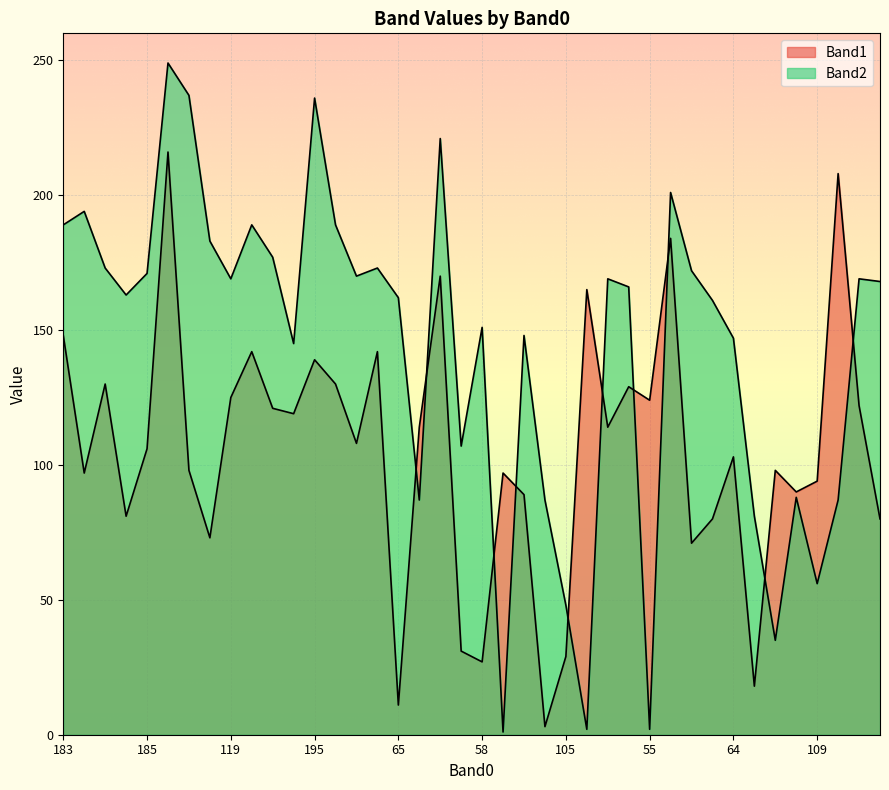

At which label is Band2 closest to 125?

39